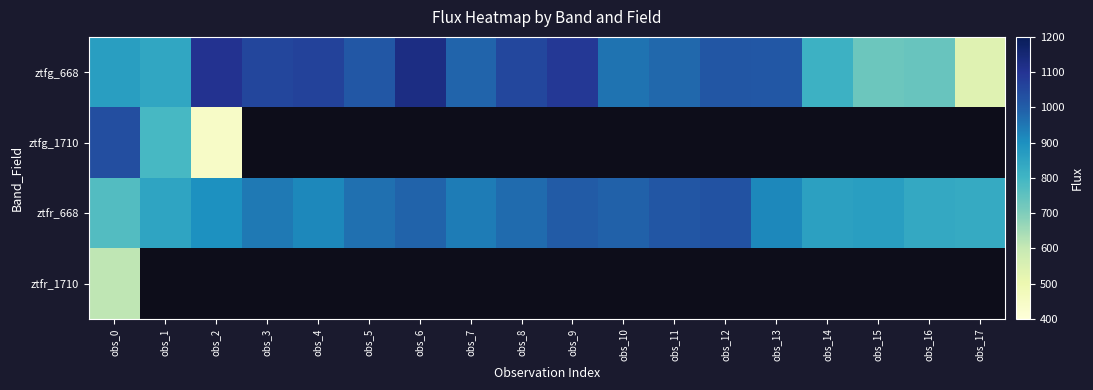

Where is ztfg_668 nearest to the value 830?

obs_1